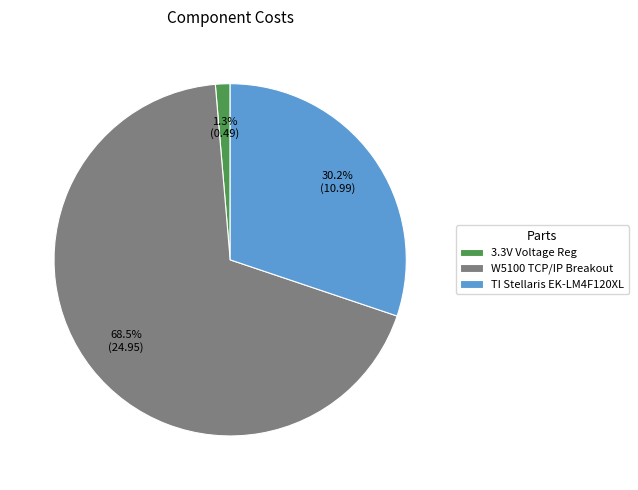

Between TI Stellaris EK-LM4F120XL and 3.3V Voltage Reg, which is larger?

TI Stellaris EK-LM4F120XL